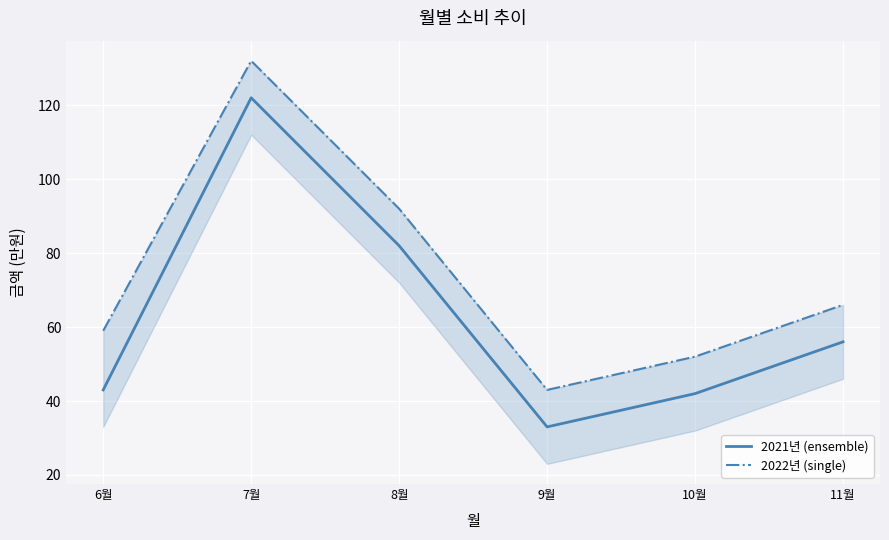

How many lines are shown in the chart?

2